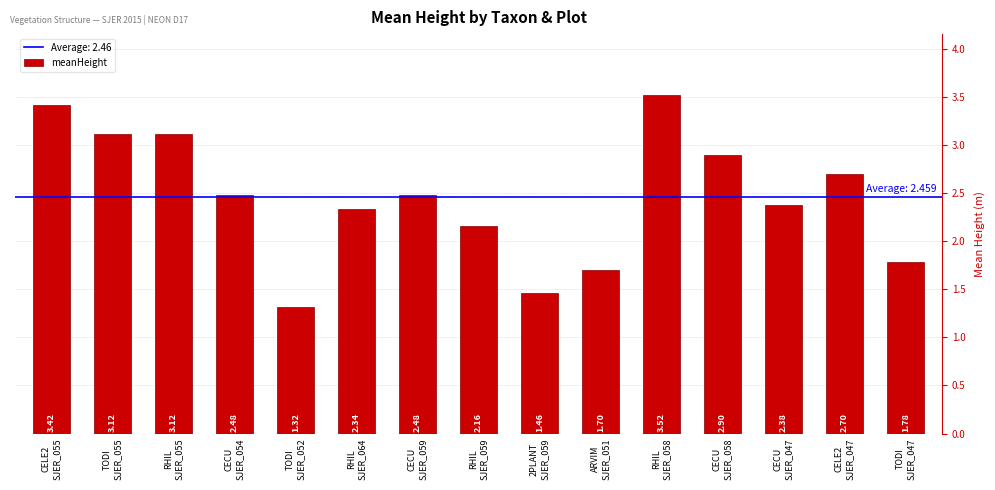

Which has a higher value, ARVIM
SJER_051 or TODI
SJER_047?

TODI
SJER_047